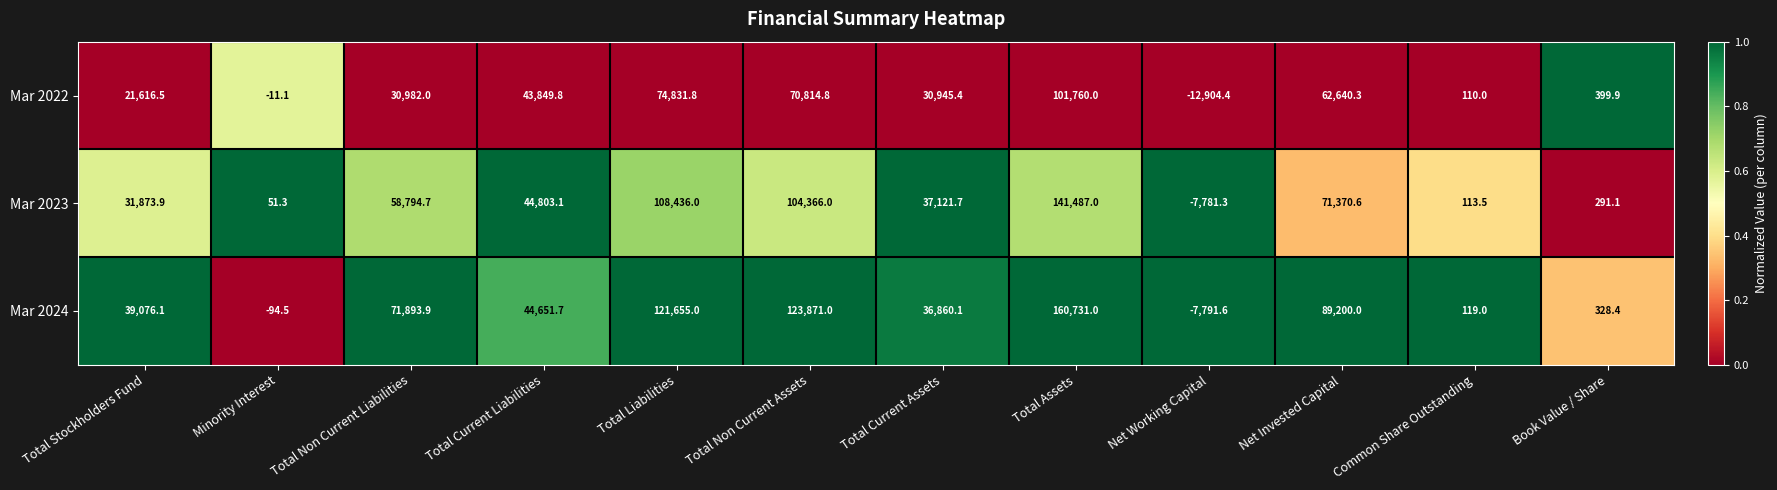

At which category is the sum across all series the highest?

Total Assets